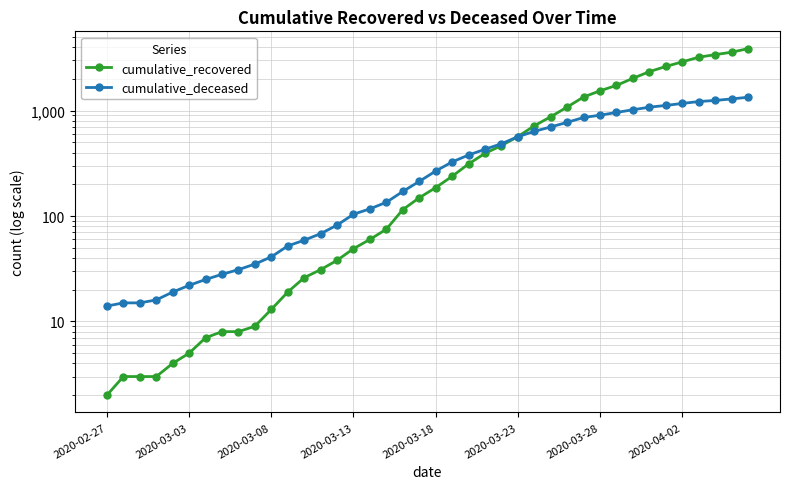

Is the value of cumulative_deceased at 27 greater than the value of cumulative_recovered at 2020-03-03?

Yes